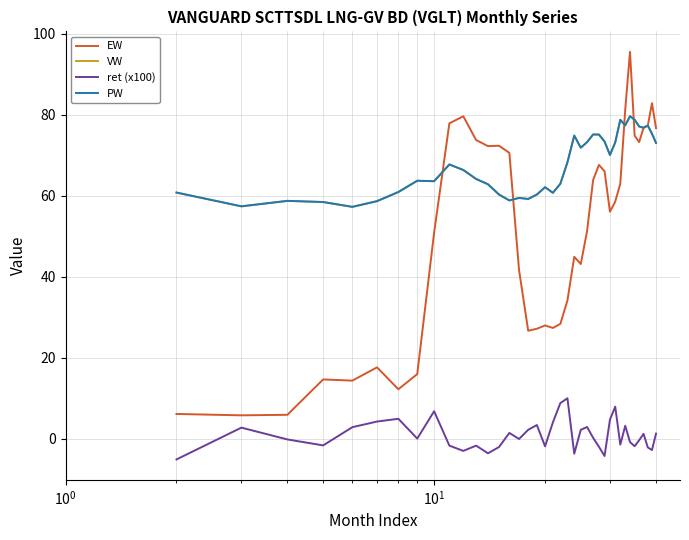

Does the chart display data point markers on the line(s)?

No